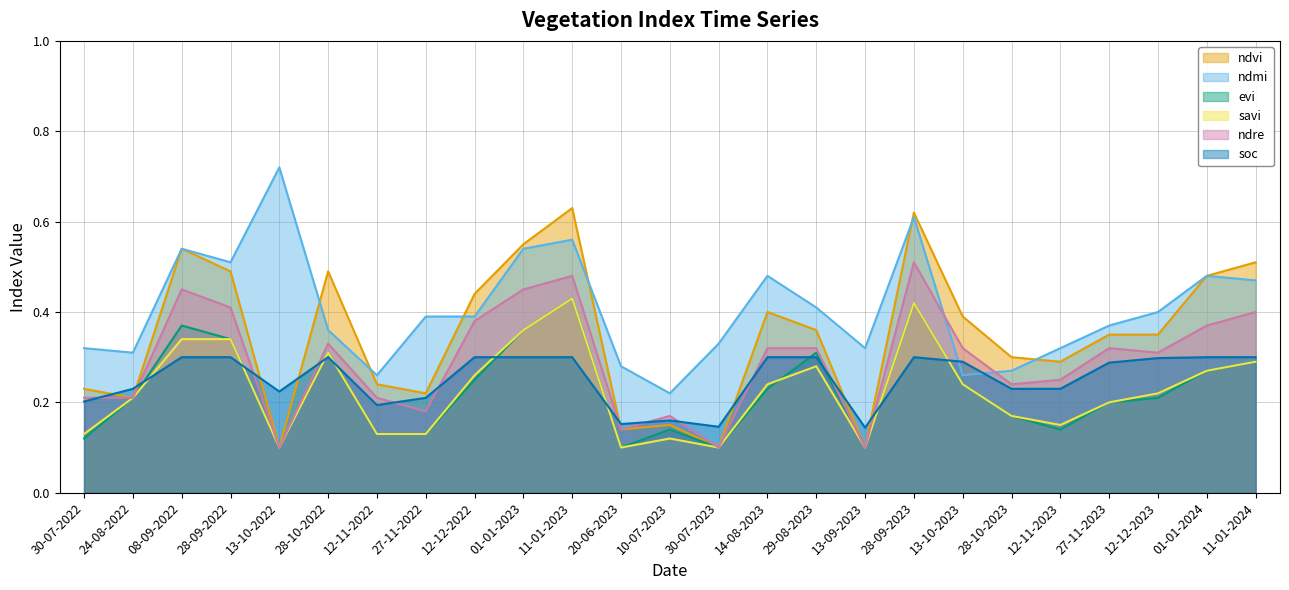

Reading right to left, transcribe all the data shown in this chart.

ndvi: 11-01-2024=0.5	01-01-2024=0.5	12-12-2023=0.3	27-11-2023=0.3	12-11-2023=0.3	28-10-2023=0.3	13-10-2023=0.4	28-09-2023=0.6	13-09-2023=0.1	29-08-2023=0.4	14-08-2023=0.4	30-07-2023=0.1	10-07-2023=0.1	20-06-2023=0.1	11-01-2023=0.6	01-01-2023=0.6	12-12-2022=0.4	27-11-2022=0.2	12-11-2022=0.2	28-10-2022=0.5	13-10-2022=0.1	28-09-2022=0.5	08-09-2022=0.5	24-08-2022=0.2	30-07-2022=0.2
ndmi: 11-01-2024=0.5	01-01-2024=0.5	12-12-2023=0.4	27-11-2023=0.4	12-11-2023=0.3	28-10-2023=0.3	13-10-2023=0.3	28-09-2023=0.6	13-09-2023=0.3	29-08-2023=0.4	14-08-2023=0.5	30-07-2023=0.3	10-07-2023=0.2	20-06-2023=0.3	11-01-2023=0.6	01-01-2023=0.5	12-12-2022=0.4	27-11-2022=0.4	12-11-2022=0.3	28-10-2022=0.4	13-10-2022=0.7	28-09-2022=0.5	08-09-2022=0.5	24-08-2022=0.3	30-07-2022=0.3
evi: 11-01-2024=0.3	01-01-2024=0.3	12-12-2023=0.2	27-11-2023=0.2	12-11-2023=0.1	28-10-2023=0.2	13-10-2023=0.2	28-09-2023=0.4	13-09-2023=0.1	29-08-2023=0.3	14-08-2023=0.2	30-07-2023=0.1	10-07-2023=0.1	20-06-2023=0.1	11-01-2023=0.4	01-01-2023=0.4	12-12-2022=0.2	27-11-2022=0.1	12-11-2022=0.1	28-10-2022=0.3	13-10-2022=0.1	28-09-2022=0.3	08-09-2022=0.4	24-08-2022=0.2	30-07-2022=0.1
savi: 11-01-2024=0.3	01-01-2024=0.3	12-12-2023=0.2	27-11-2023=0.2	12-11-2023=0.1	28-10-2023=0.2	13-10-2023=0.2	28-09-2023=0.4	13-09-2023=0.1	29-08-2023=0.3	14-08-2023=0.2	30-07-2023=0.1	10-07-2023=0.1	20-06-2023=0.1	11-01-2023=0.4	01-01-2023=0.4	12-12-2022=0.3	27-11-2022=0.1	12-11-2022=0.1	28-10-2022=0.3	13-10-2022=0.1	28-09-2022=0.3	08-09-2022=0.3	24-08-2022=0.2	30-07-2022=0.1
ndre: 11-01-2024=0.4	01-01-2024=0.4	12-12-2023=0.3	27-11-2023=0.3	12-11-2023=0.2	28-10-2023=0.2	13-10-2023=0.3	28-09-2023=0.5	13-09-2023=0.1	29-08-2023=0.3	14-08-2023=0.3	30-07-2023=0.1	10-07-2023=0.2	20-06-2023=0.1	11-01-2023=0.5	01-01-2023=0.5	12-12-2022=0.4	27-11-2022=0.2	12-11-2022=0.2	28-10-2022=0.3	13-10-2022=0.1	28-09-2022=0.4	08-09-2022=0.5	24-08-2022=0.2	30-07-2022=0.2
soc: 11-01-2024=0.3	01-01-2024=0.3	12-12-2023=0.3	27-11-2023=0.3	12-11-2023=0.2	28-10-2023=0.2	13-10-2023=0.3	28-09-2023=0.3	13-09-2023=0.1	29-08-2023=0.3	14-08-2023=0.3	30-07-2023=0.1	10-07-2023=0.2	20-06-2023=0.2	11-01-2023=0.3	01-01-2023=0.3	12-12-2022=0.3	27-11-2022=0.2	12-11-2022=0.2	28-10-2022=0.3	13-10-2022=0.2	28-09-2022=0.3	08-09-2022=0.3	24-08-2022=0.2	30-07-2022=0.2